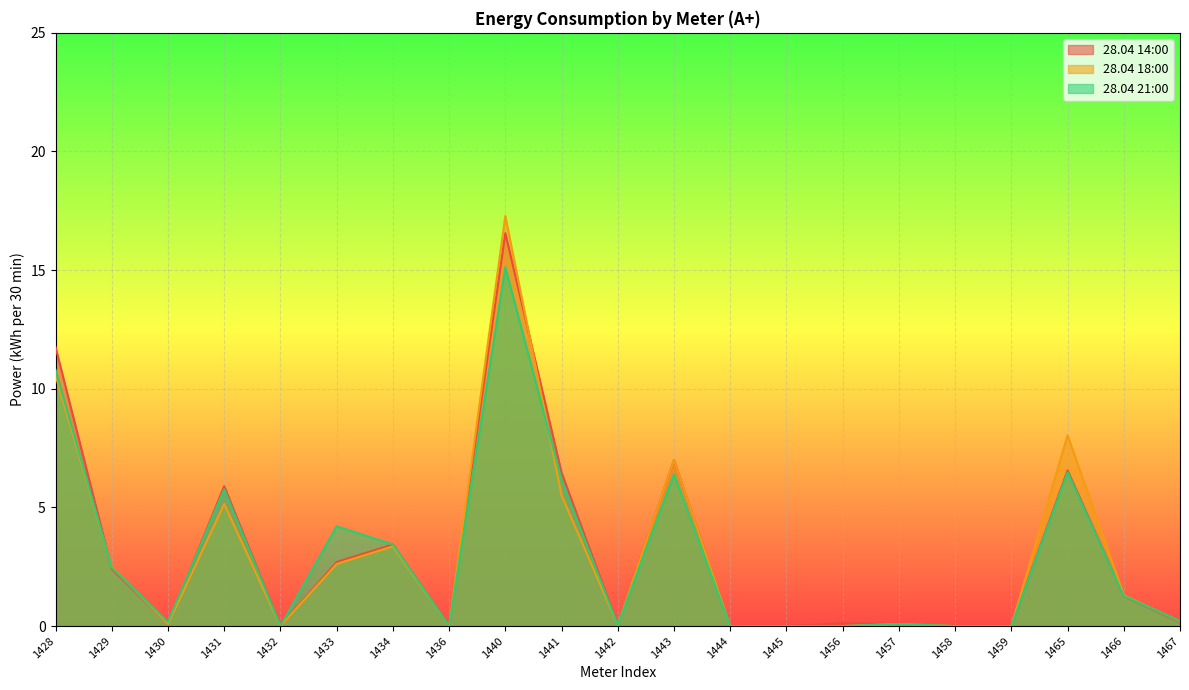

How many categories are shown in the chart?

21